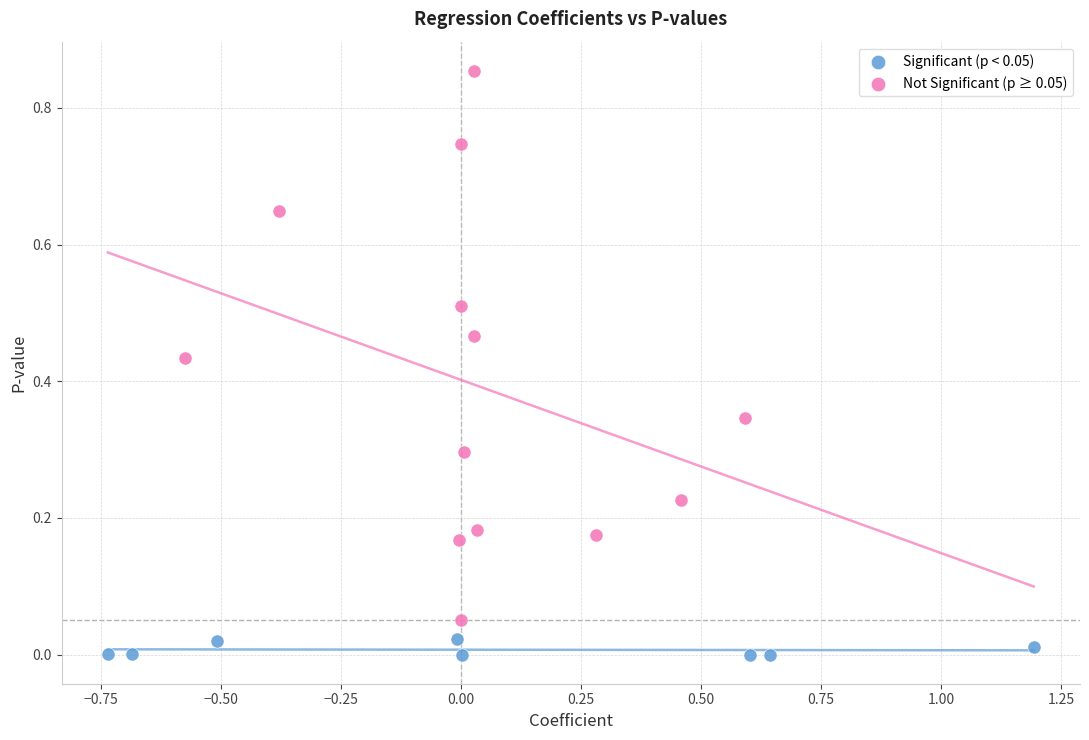

Which series reaches the minimum Y coordinate?

Significant (p < 0.05)